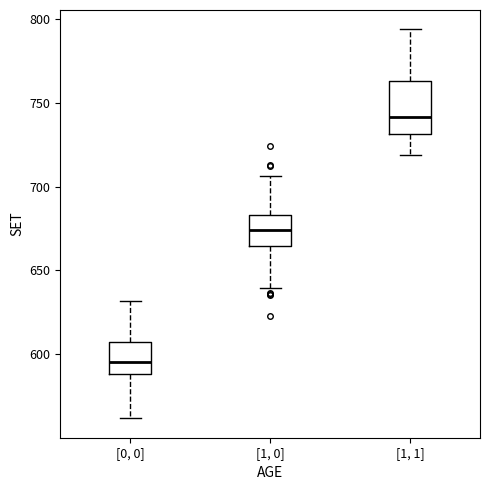

Reading left to right, read every box against the y-axis: the position of its median line, the range the box covers, and the ends of its whiskers. The values are not printed on the chart, so give them approximately, as read against the axis.

[0, 0]: median 595, box 590 to 605, whiskers 560 to 630
[1, 0]: median 675, box 665 to 685, whiskers 640 to 705
[1, 1]: median 740, box 730 to 765, whiskers 720 to 795